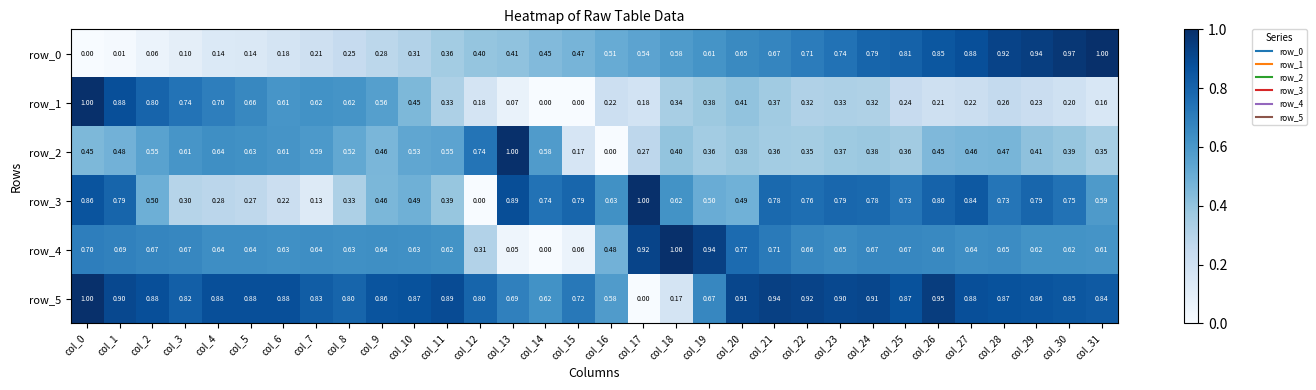

Is it true that row_3 equals 0.8 at col_27?

True